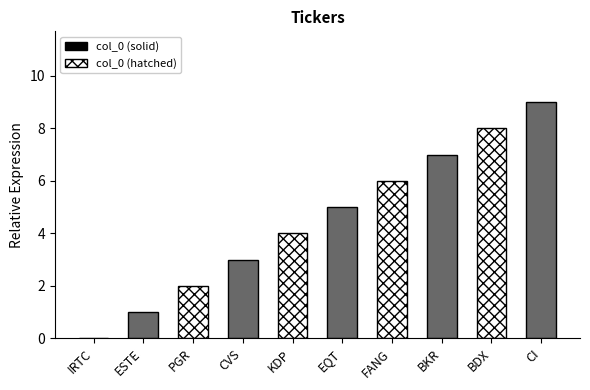

What position from the right is BDX?

2